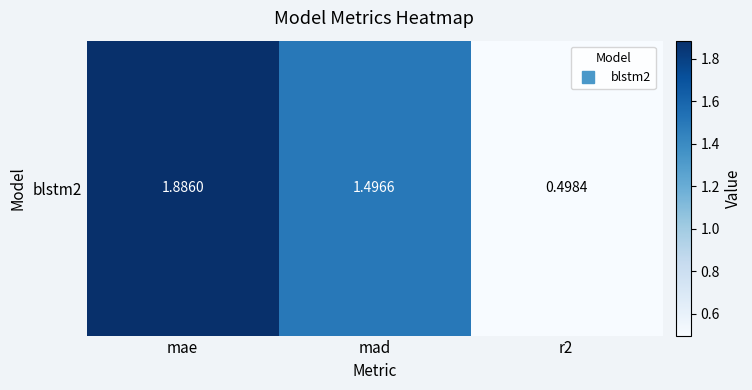

At which category does the chart reach its minimum across all series?

r2